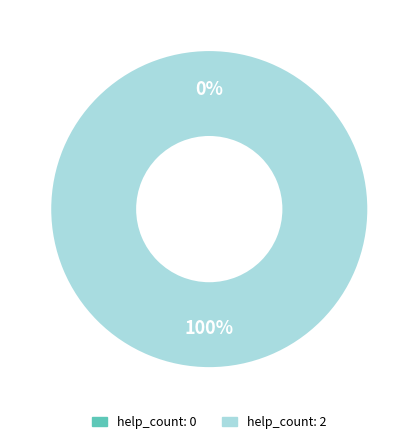

Which has a higher value, 2 or 0?

2